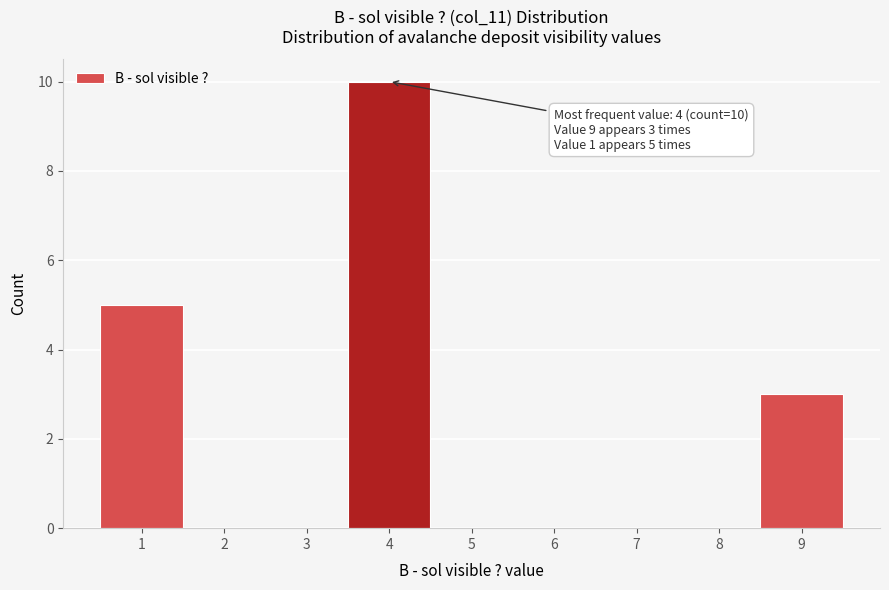

Which range on the x-axis has the tallest bar?

3.5 to 4.5